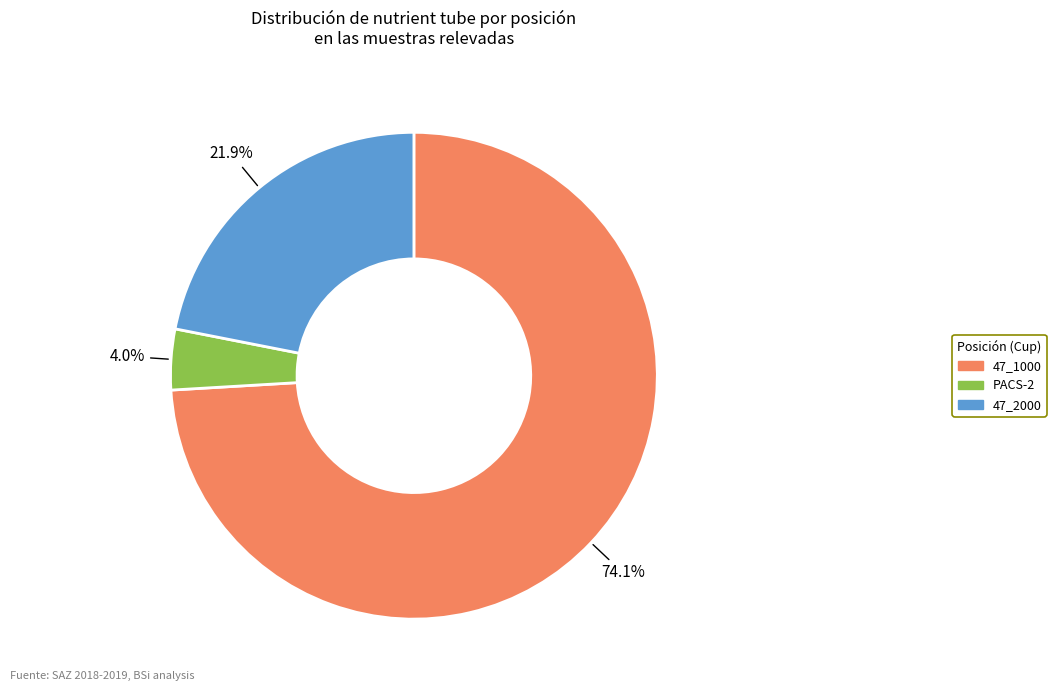

Is there any slice that represents more than half of the pie?

Yes